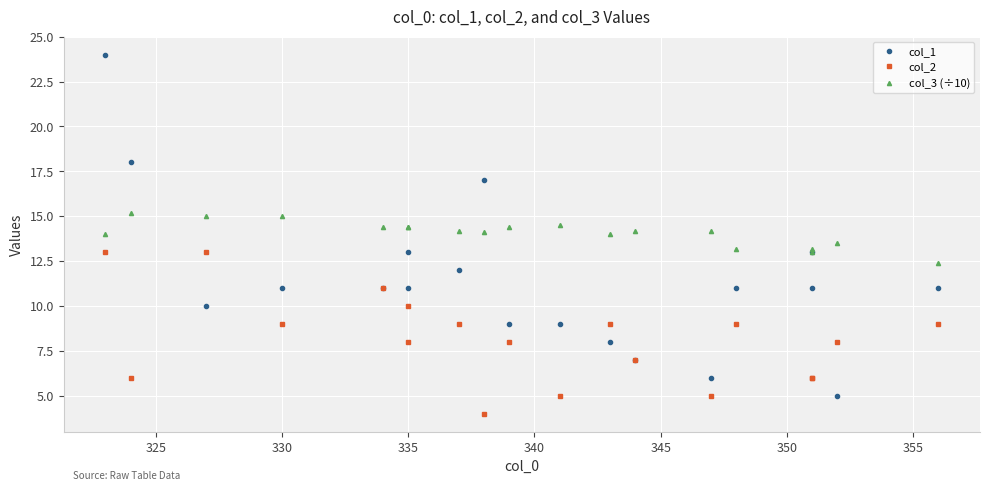

True or false: col_3 (÷10) and col_2 intersect in this chart.

False